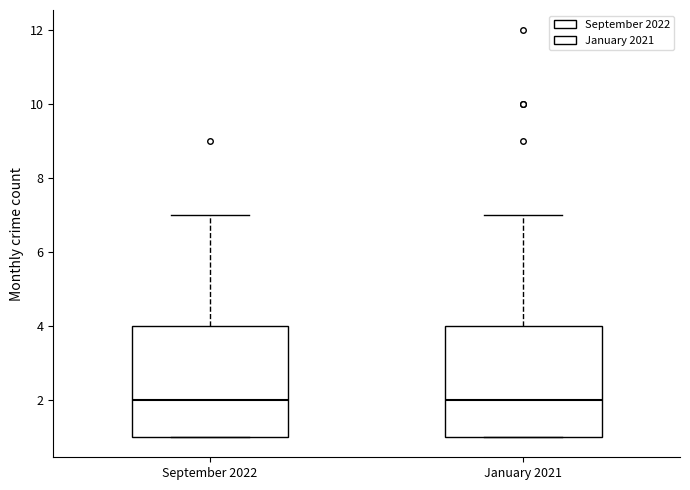

Reading left to right, transcribe this box plot: for each box, give where its median line is, the range the box spans, and where its two whiskers end, as read against the y-axis. The values are not printed on the chart, so give them approximately, as read against the axis.

September 2022: median 2, box 1 to 4, whiskers 1 to 7
January 2021: median 2, box 1 to 4, whiskers 1 to 7